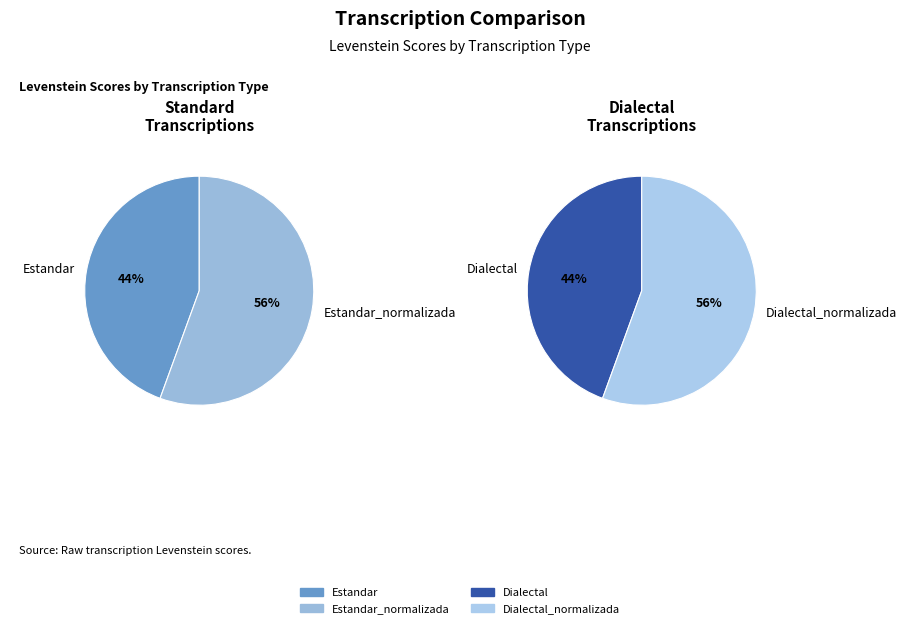

Is it true that Dialectal_normalizada is 16% of the pie?

False